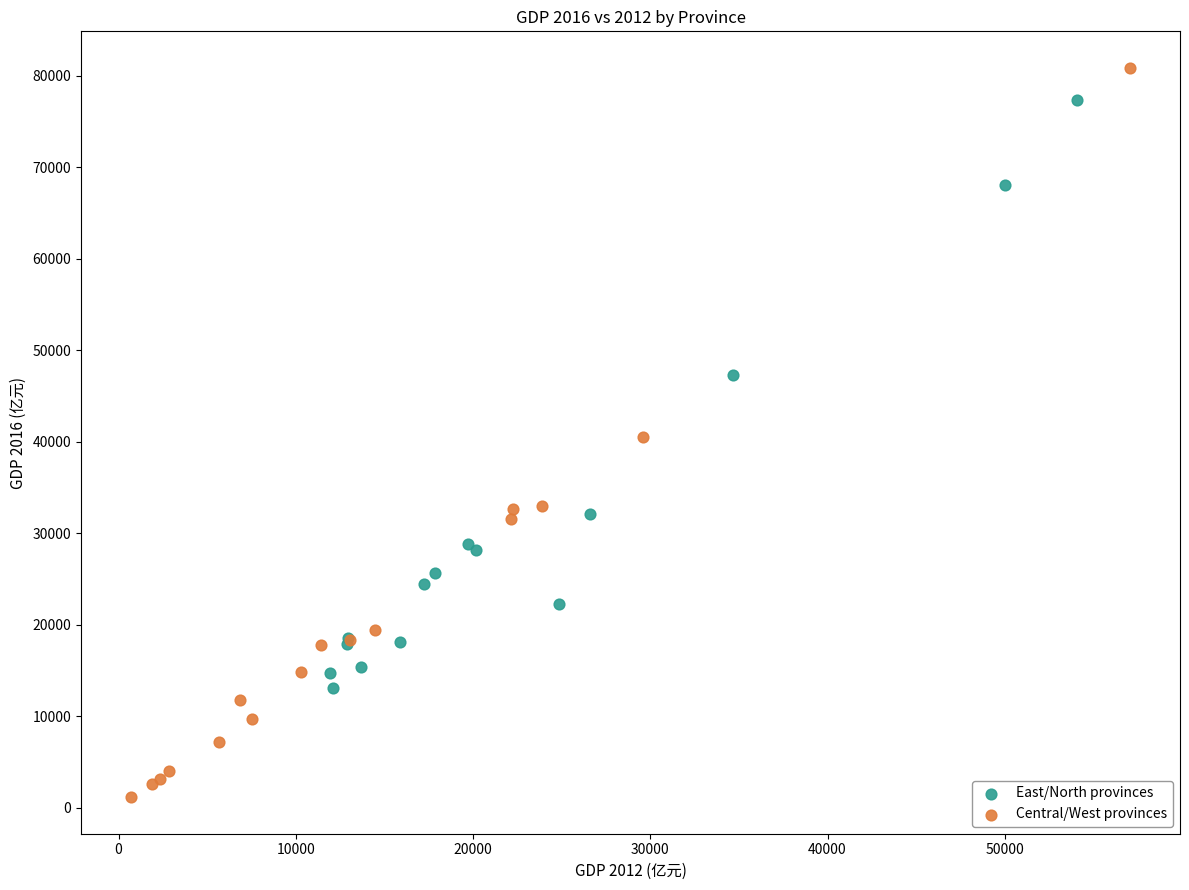

Which series contains the lowest Y value?

Central/West provinces